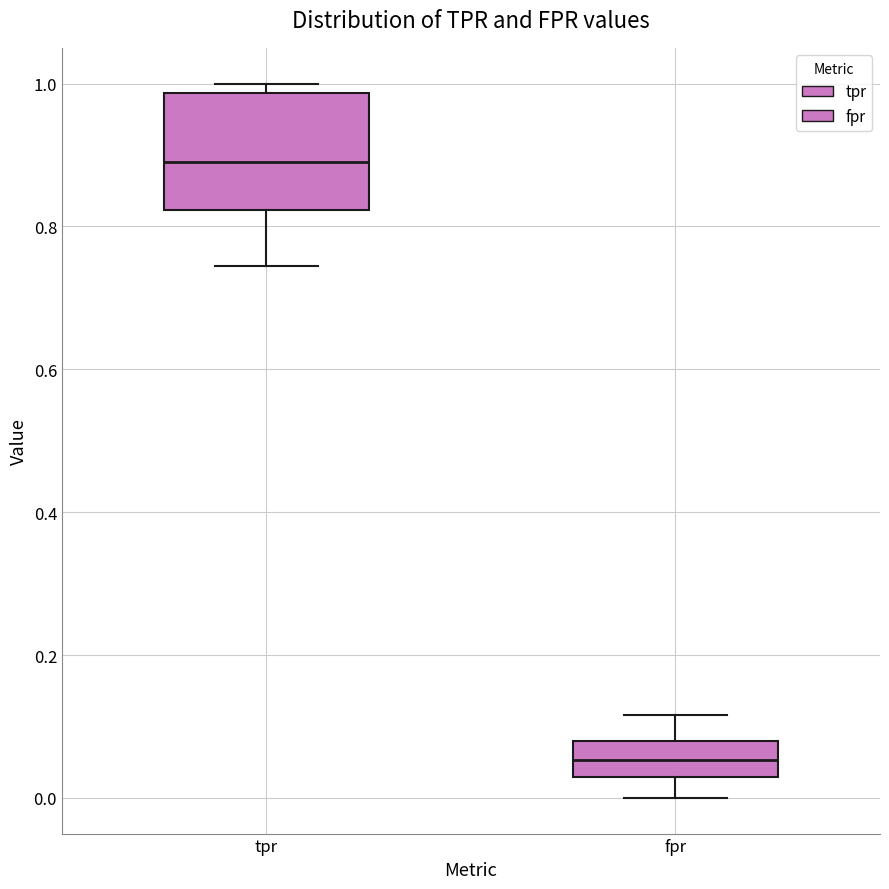

Reading left to right, read every box against the y-axis: the position of its median line, the range the box covers, and the ends of its whiskers. The values are not printed on the chart, so give them approximately, as read against the axis.

tpr: median 0.88, box 0.82 to 0.98, whiskers 0.74 to 1.00
fpr: median 0.06, box 0.02 to 0.08, whiskers 0.00 to 0.12